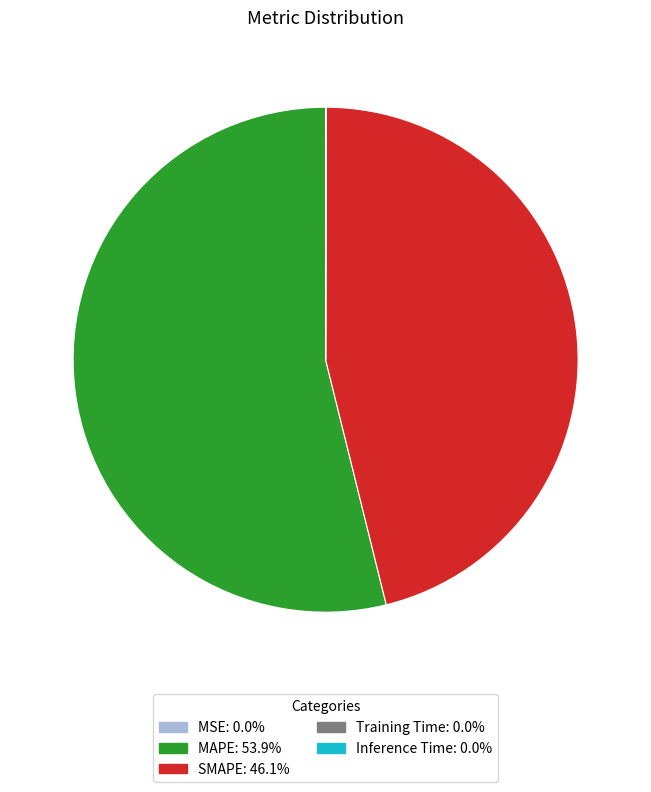

Is there any slice that represents more than half of the pie?

Yes